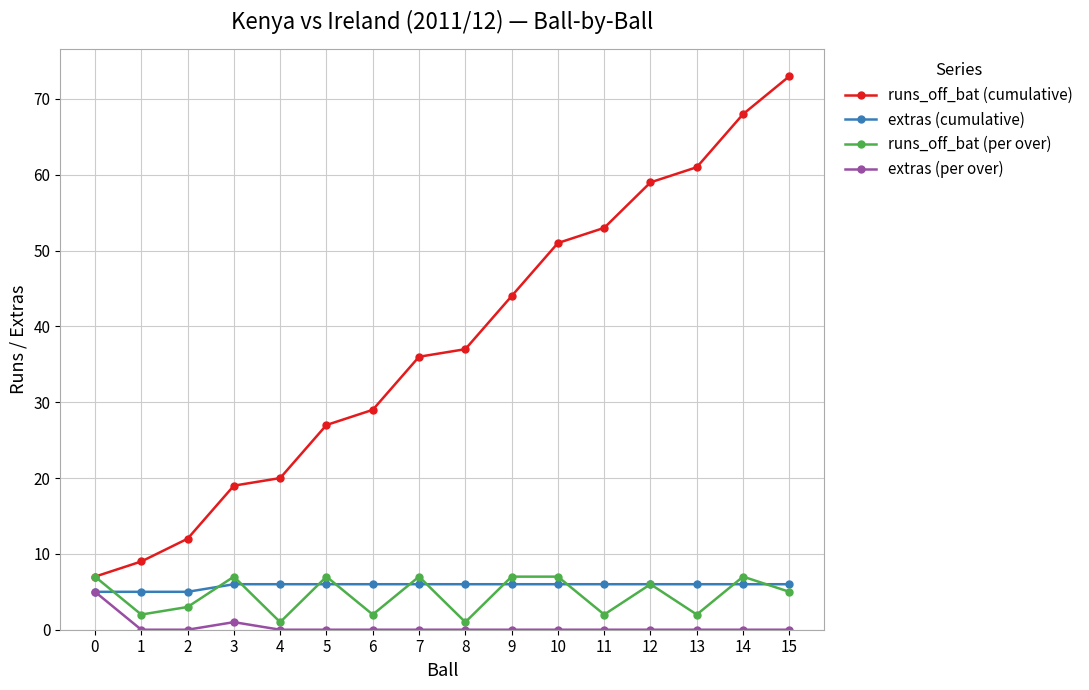

How many interior local valleys does the runs_off_bat (per over) series have?

6